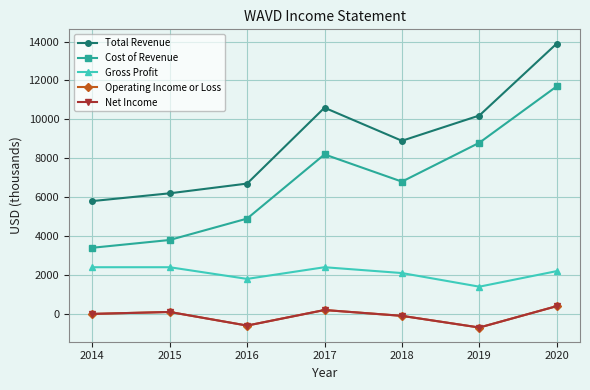

Is it true that Gross Profit equals 1800 at 2016?

True